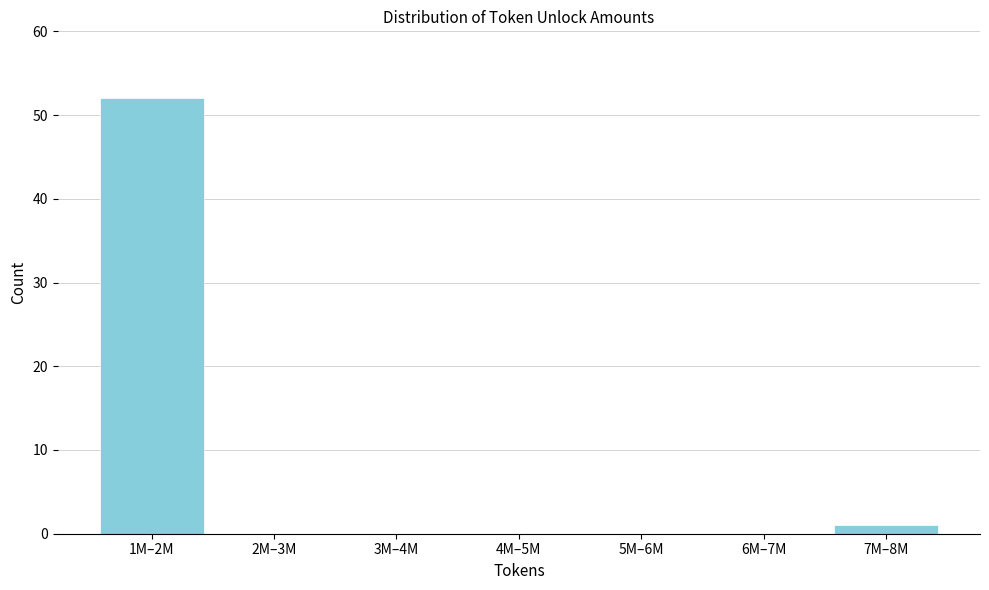

Reading left to right, list all the values displayed in this chart.

1M–2M=52	2M–3M=0	3M–4M=0	4M–5M=0	5M–6M=0	6M–7M=0	7M–8M=1